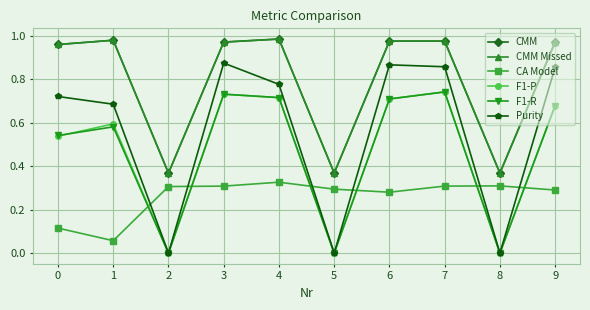

Which series changed the most between 3 and 6?

CA Model